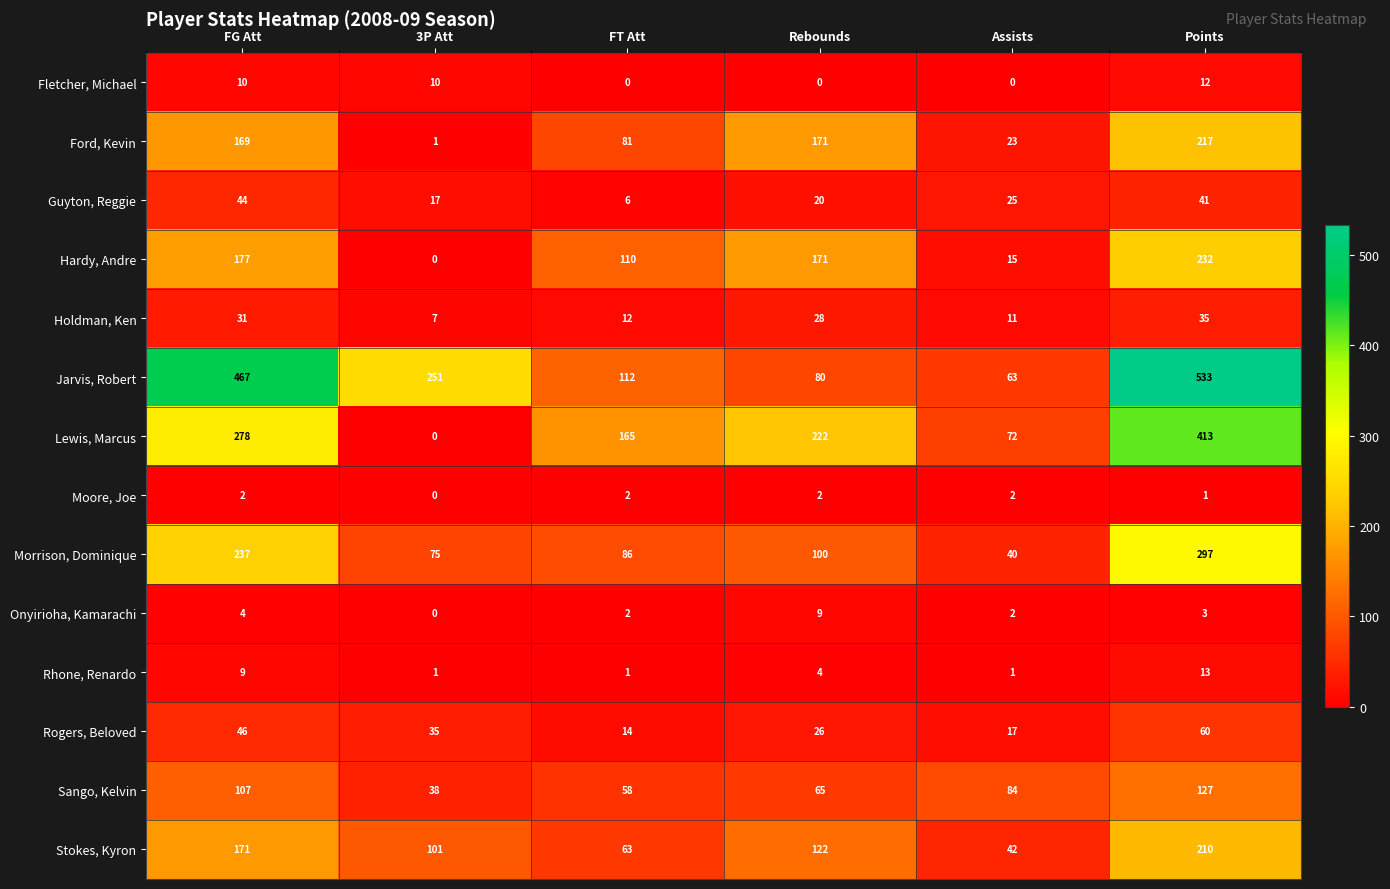

Which label corresponds to the largest value in the chart?

Points